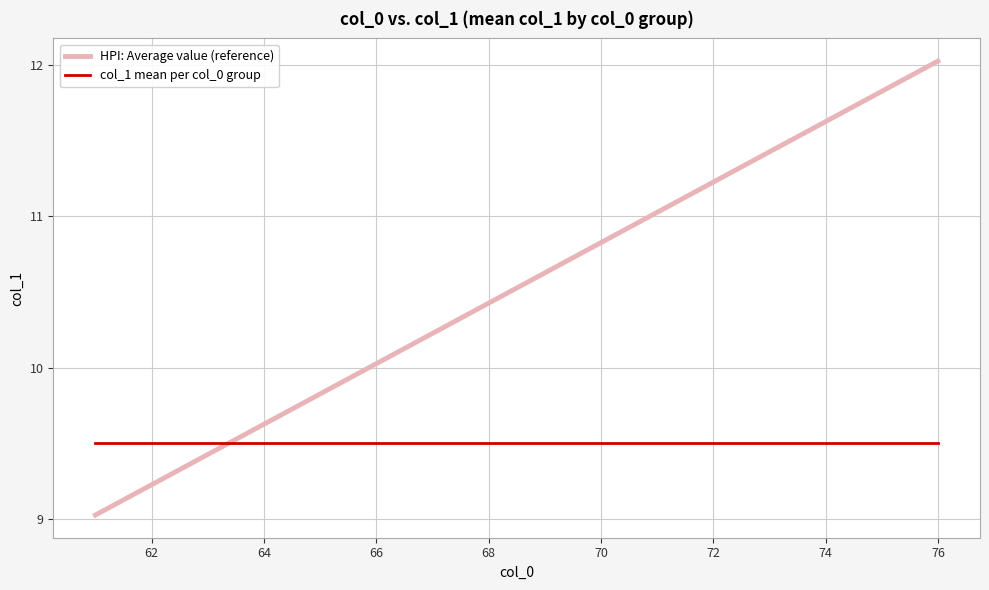

What is the smallest value displayed?

9.0